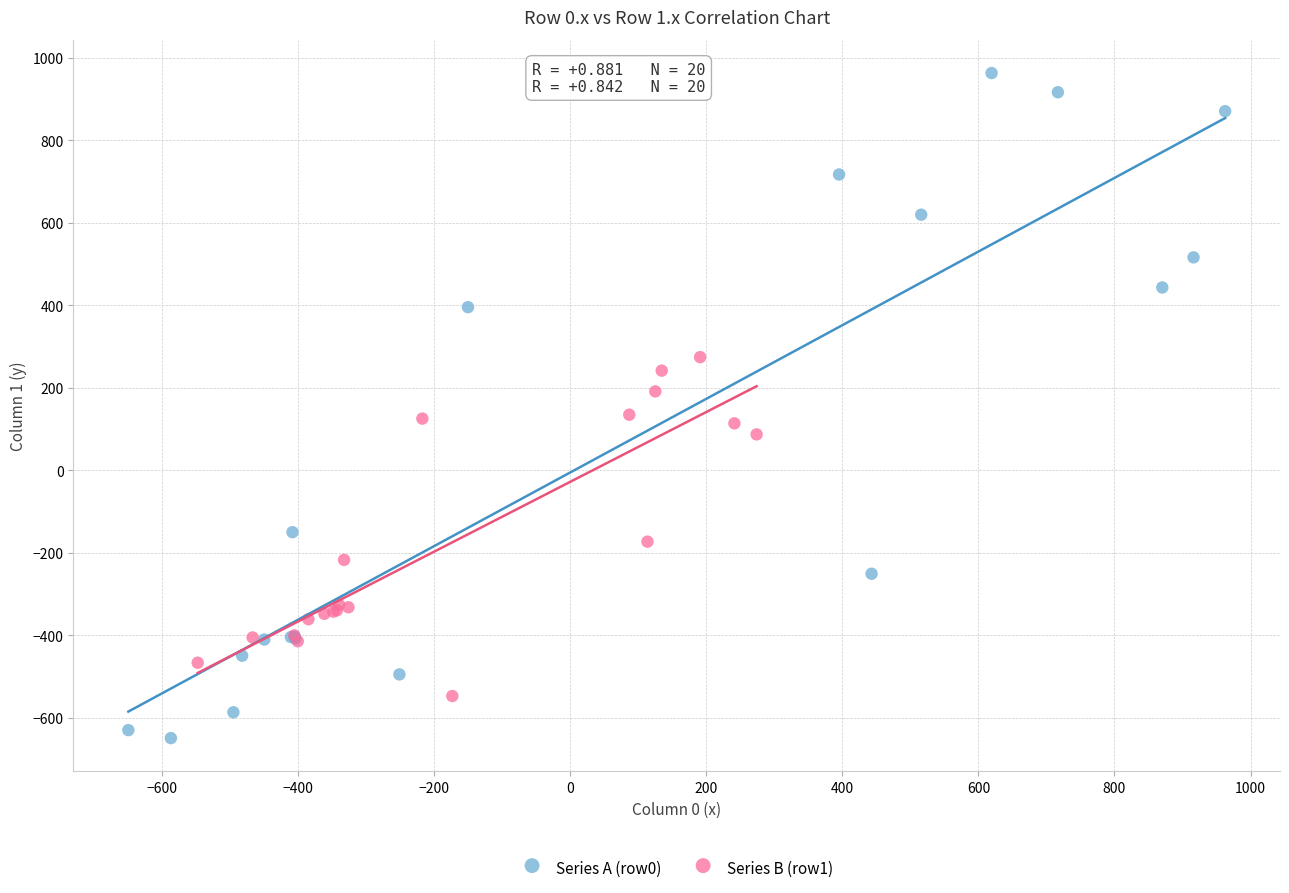

Which series contains the lowest Y value?

Series A (row0)